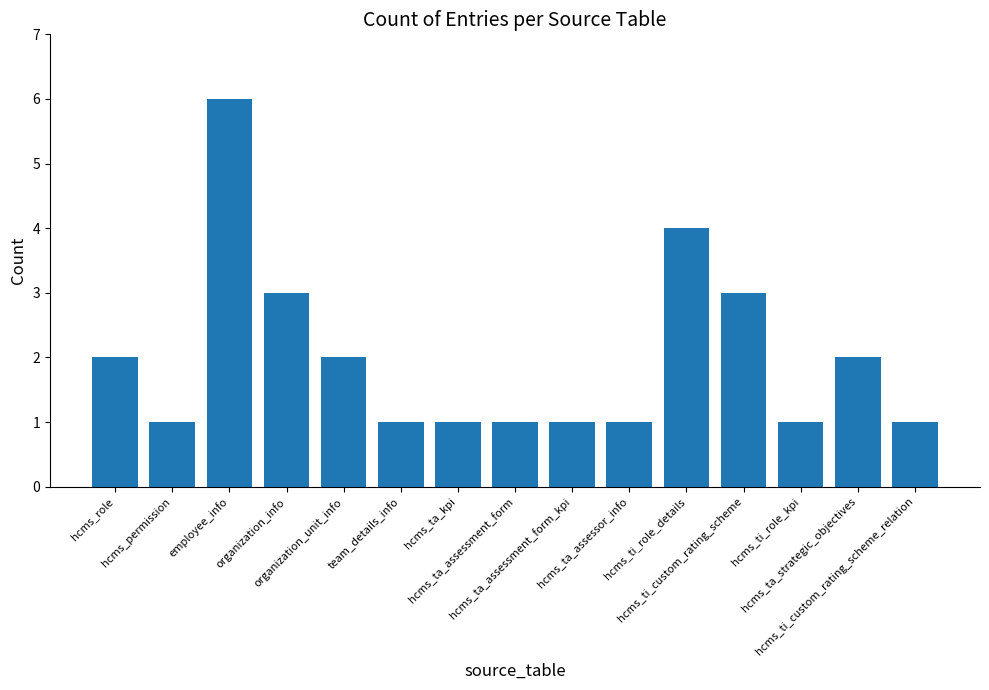

What is the difference between the second highest and minimum values?

3